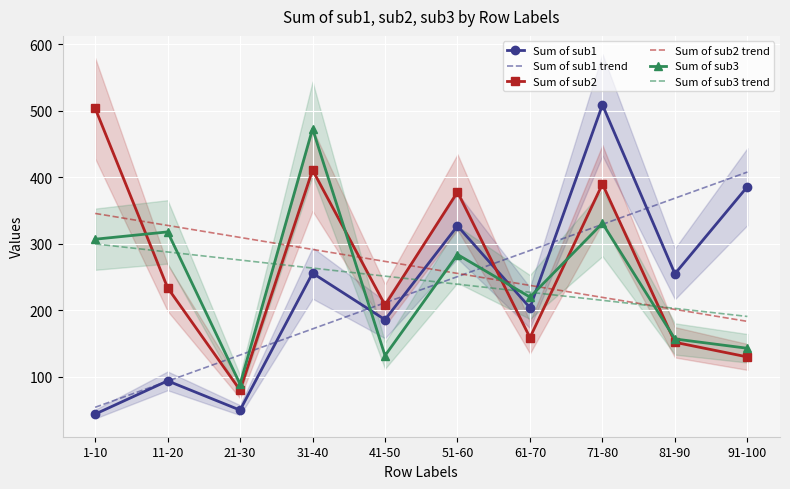

What is the value of the Sum of sub1 trend point at the 7th from the left?

290.1